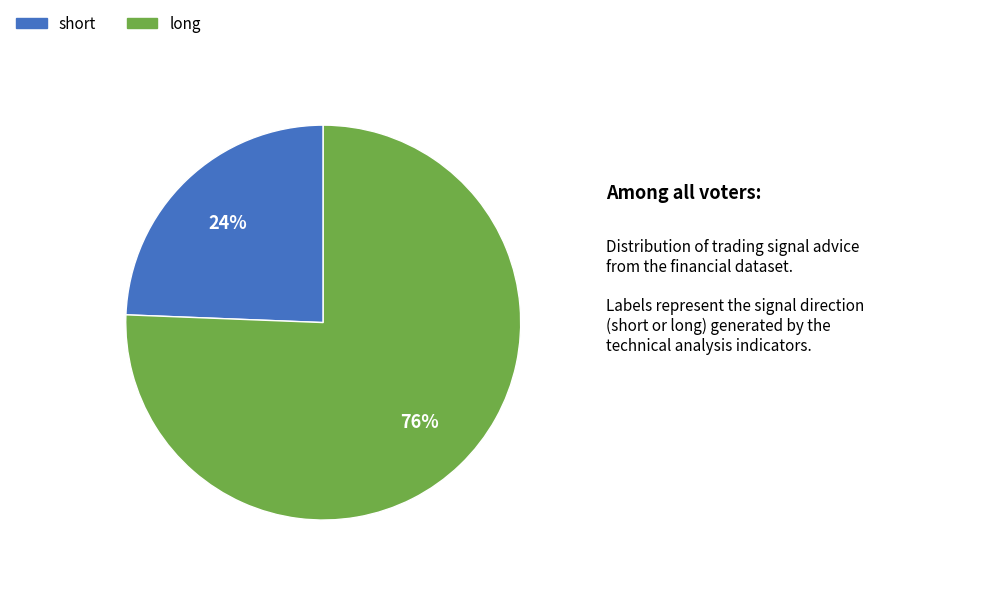

To the nearest percent, what is the average slice percentage?

50%